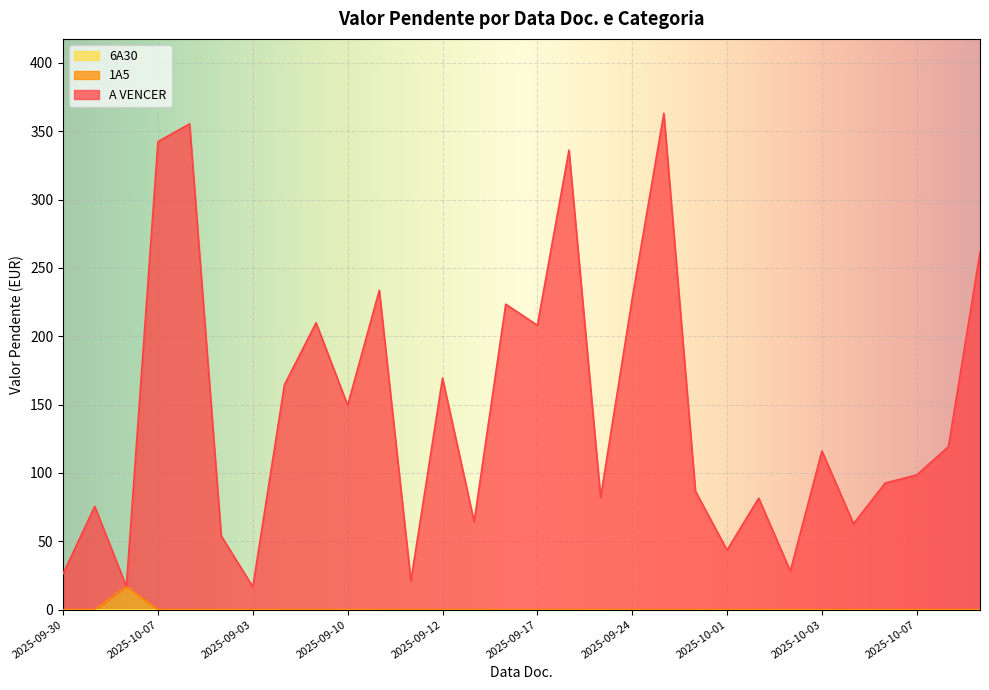

The value at 2025-09-01 is 220.3. True or false?

False